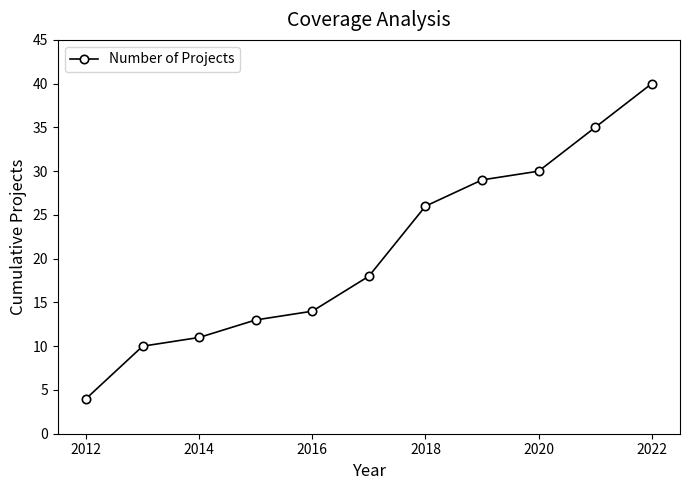

True or false: there are more than 0 points higher than both neighbors.

False